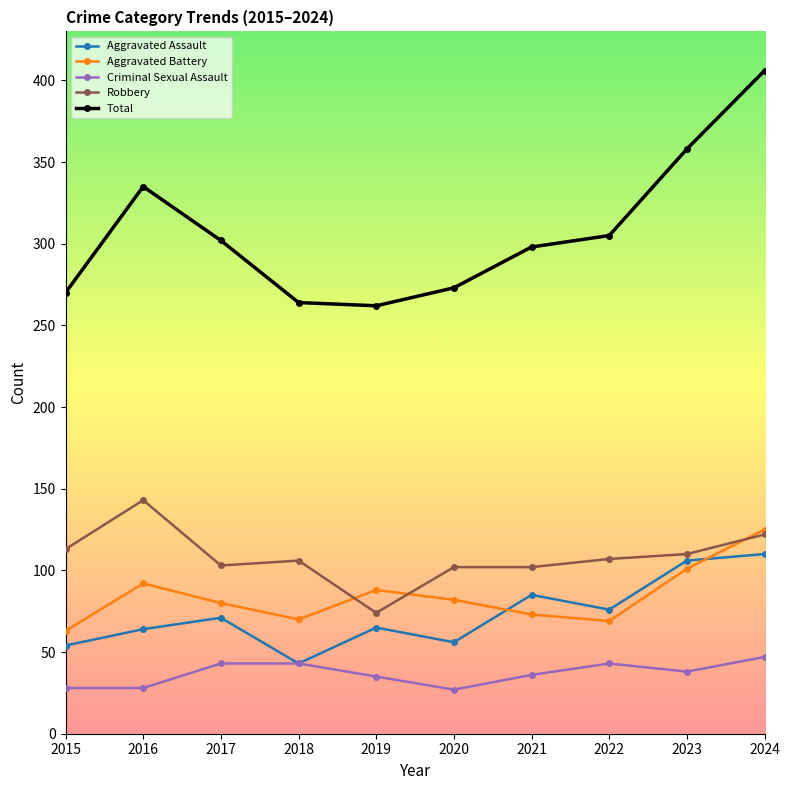

Between 2019 and 2022, which series saw the biggest shift?

Total